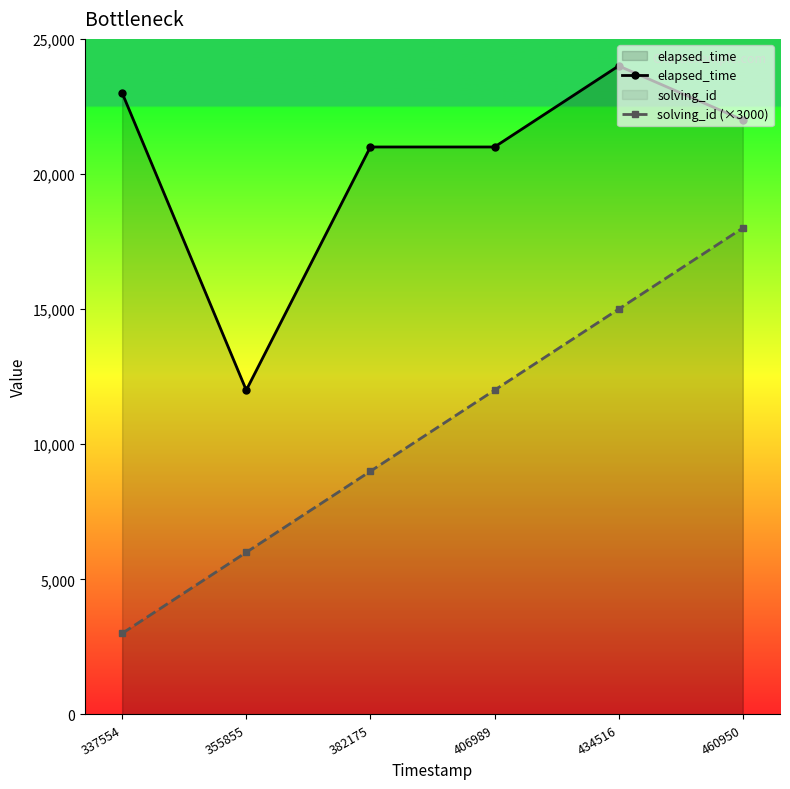

What is the value of the elapsed_time point at the 3rd from the left?

21000